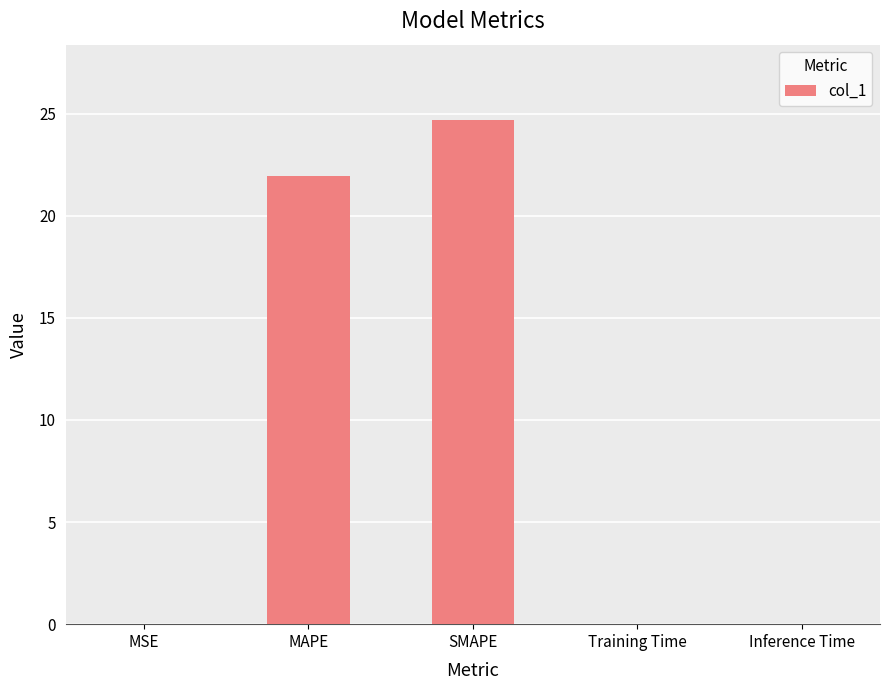

Between Training Time and SMAPE, which is larger?

SMAPE